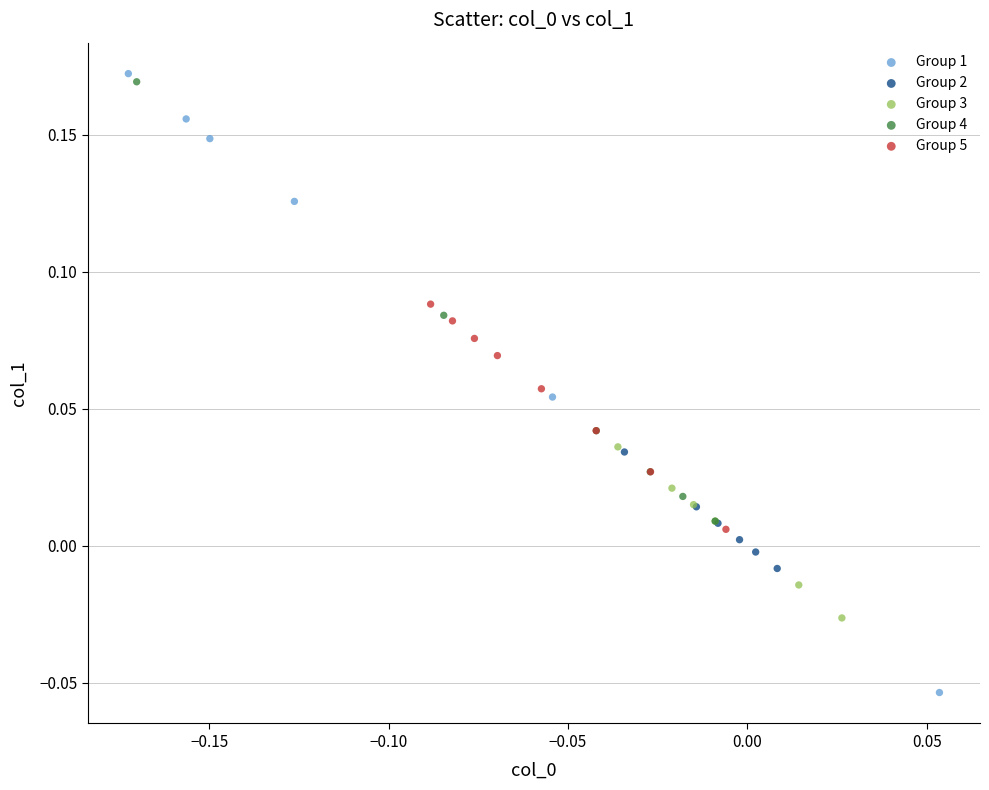

What are all the series names shown in the legend?

Group 1, Group 2, Group 3, Group 4, Group 5